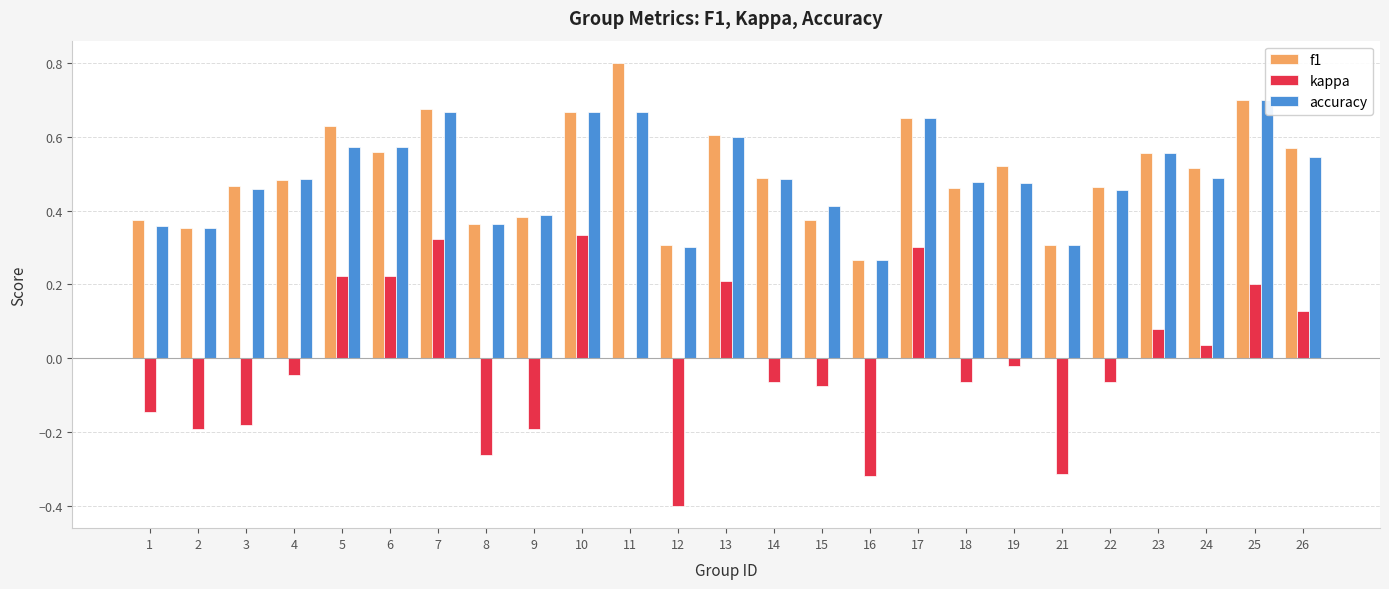

What are all the series names shown in the legend?

f1, kappa, accuracy